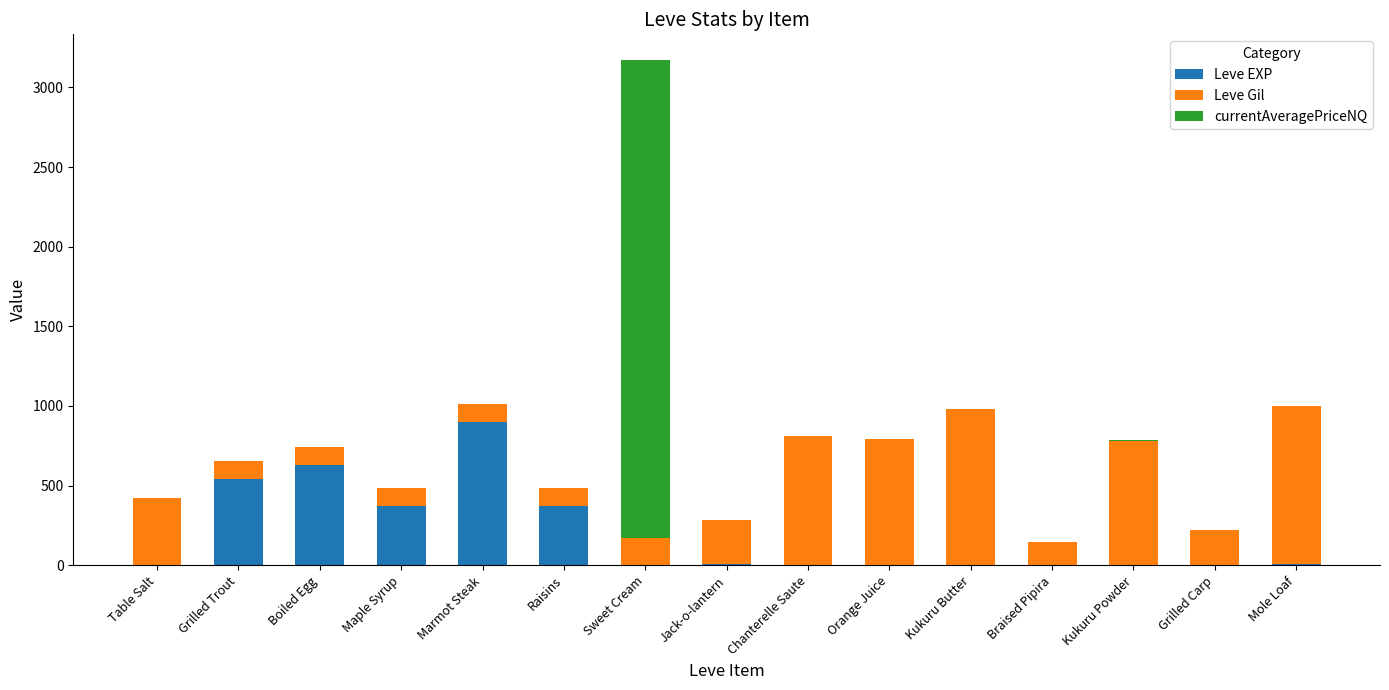

What is the total value across all series at Grilled Trout?

652.0